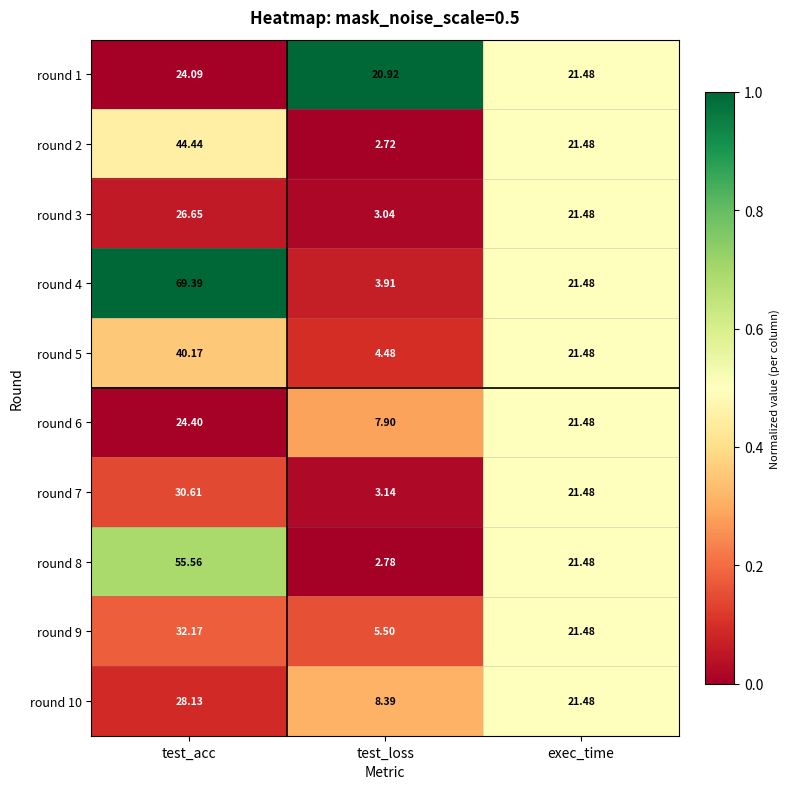

Is the value of round 3 at exec_time greater than the value of round 1 at test_loss?

Yes